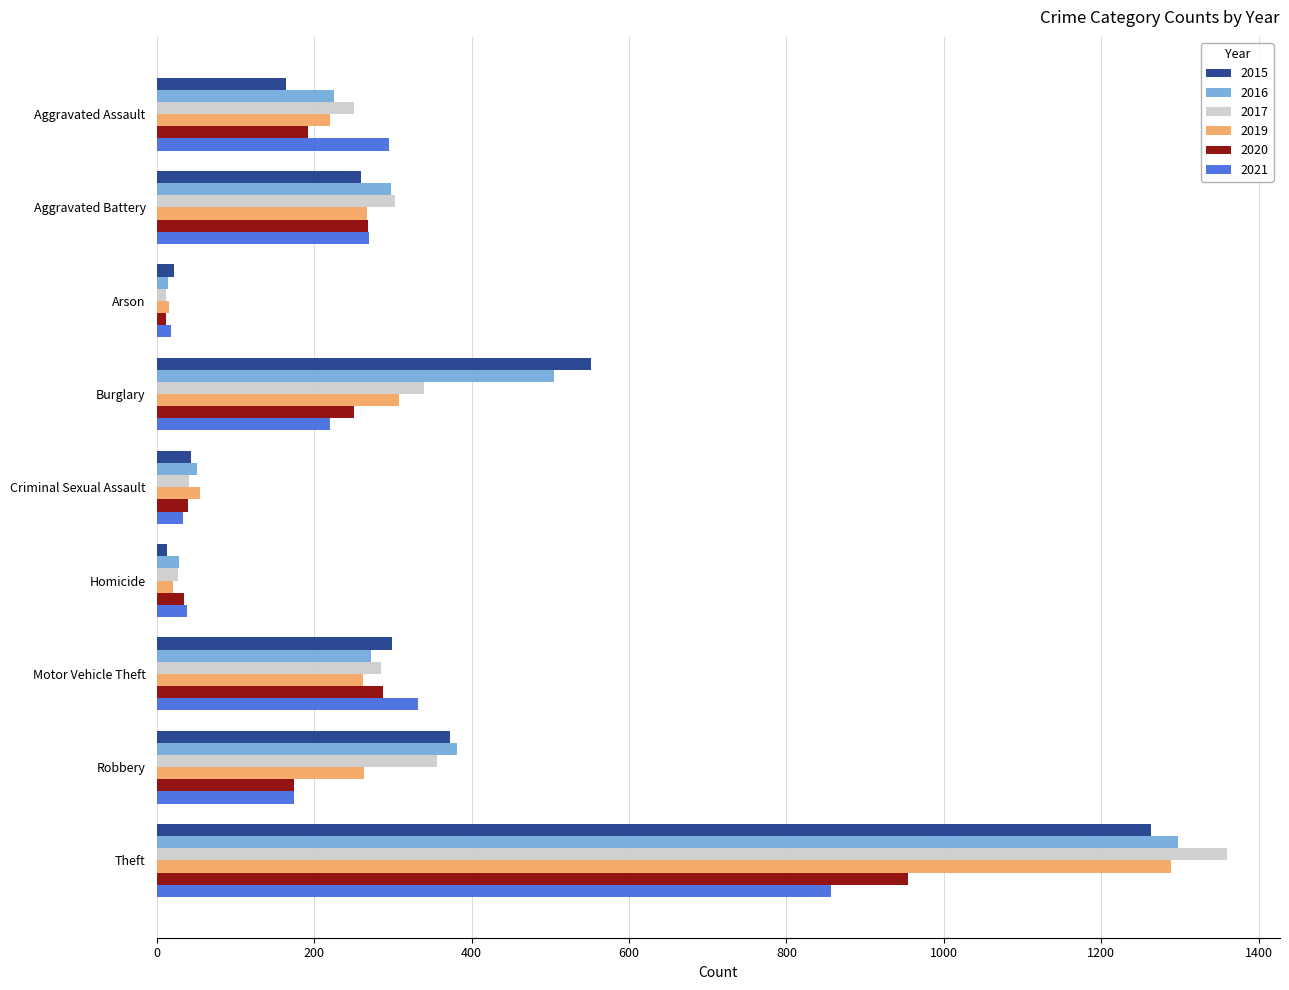

Which series has the widest spread of values?

2017